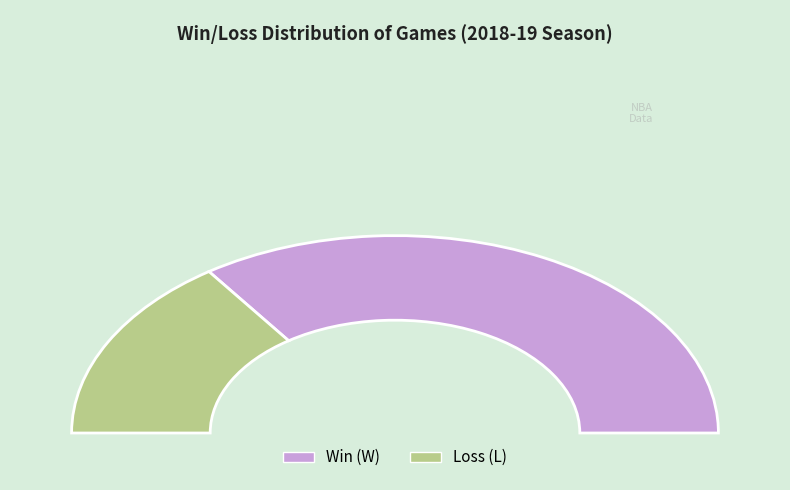

Count the number of slices in the pie.

2